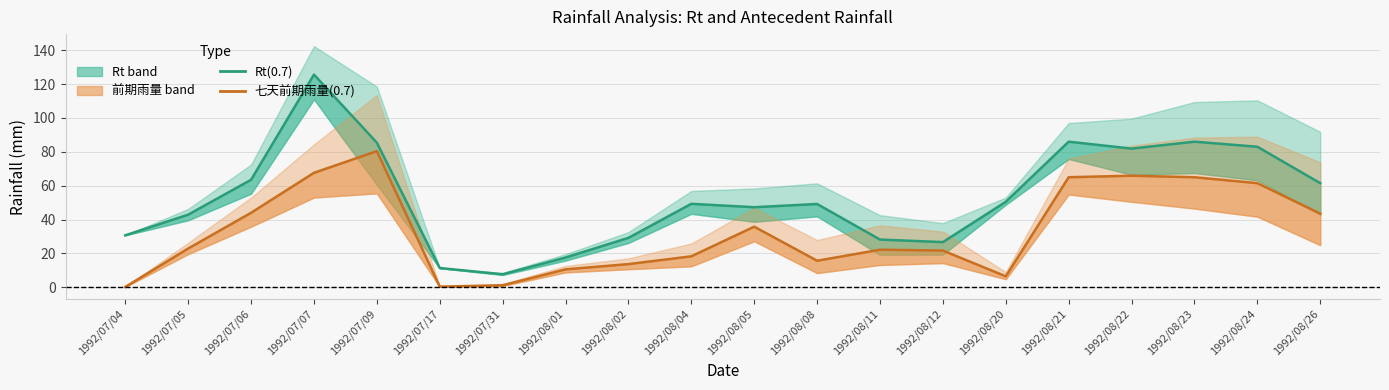

The value of 七天前期雨量(0.7) at 1992/07/07 is 67.6. True or false?

True